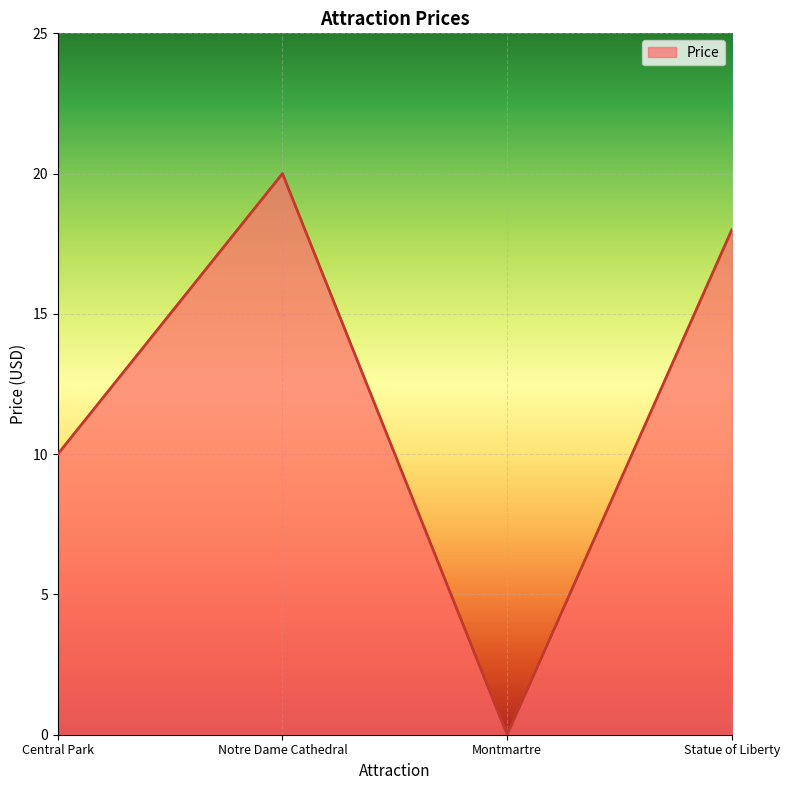

The value at Notre Dame Cathedral is 26. True or false?

False